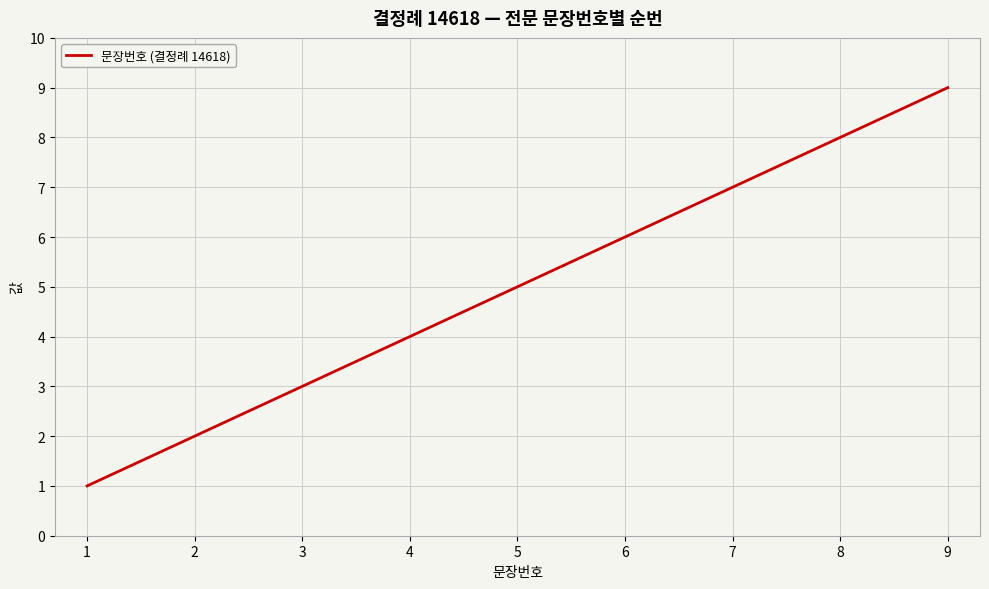

What is the change in value from 1 to 3?

+2